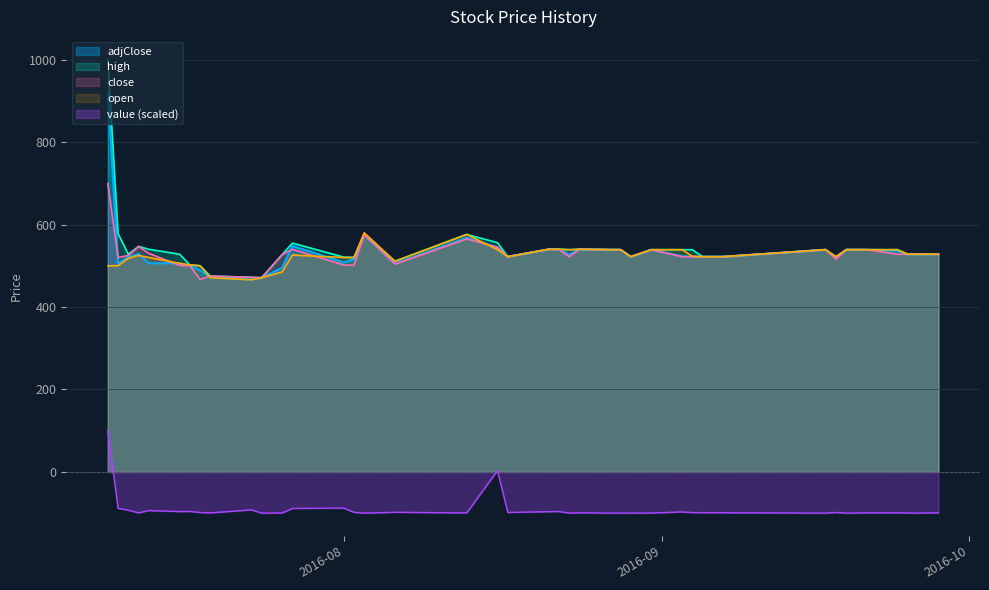

How many lines are shown in the chart?

5